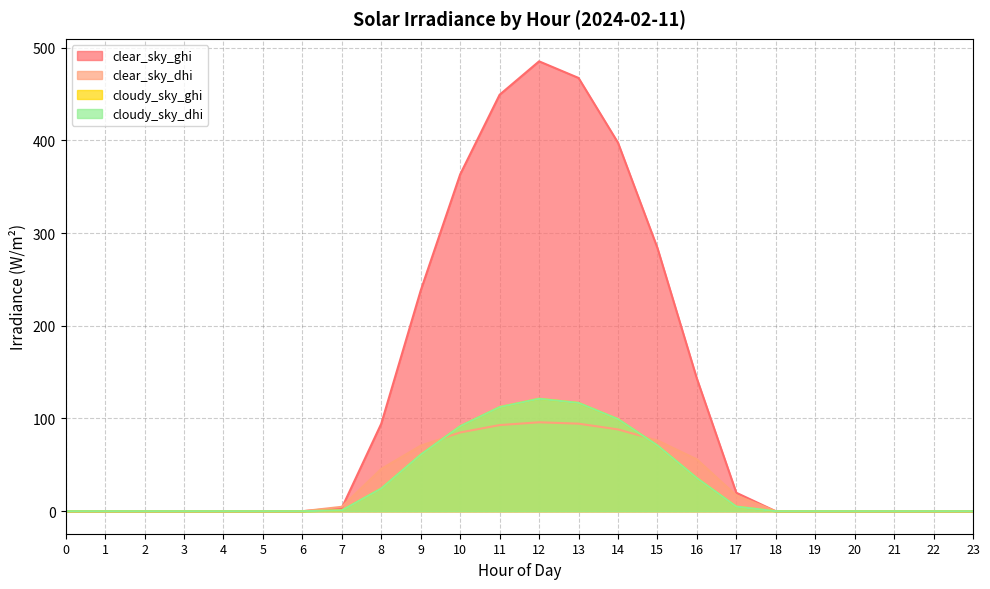

How many series are shown in this chart?

4